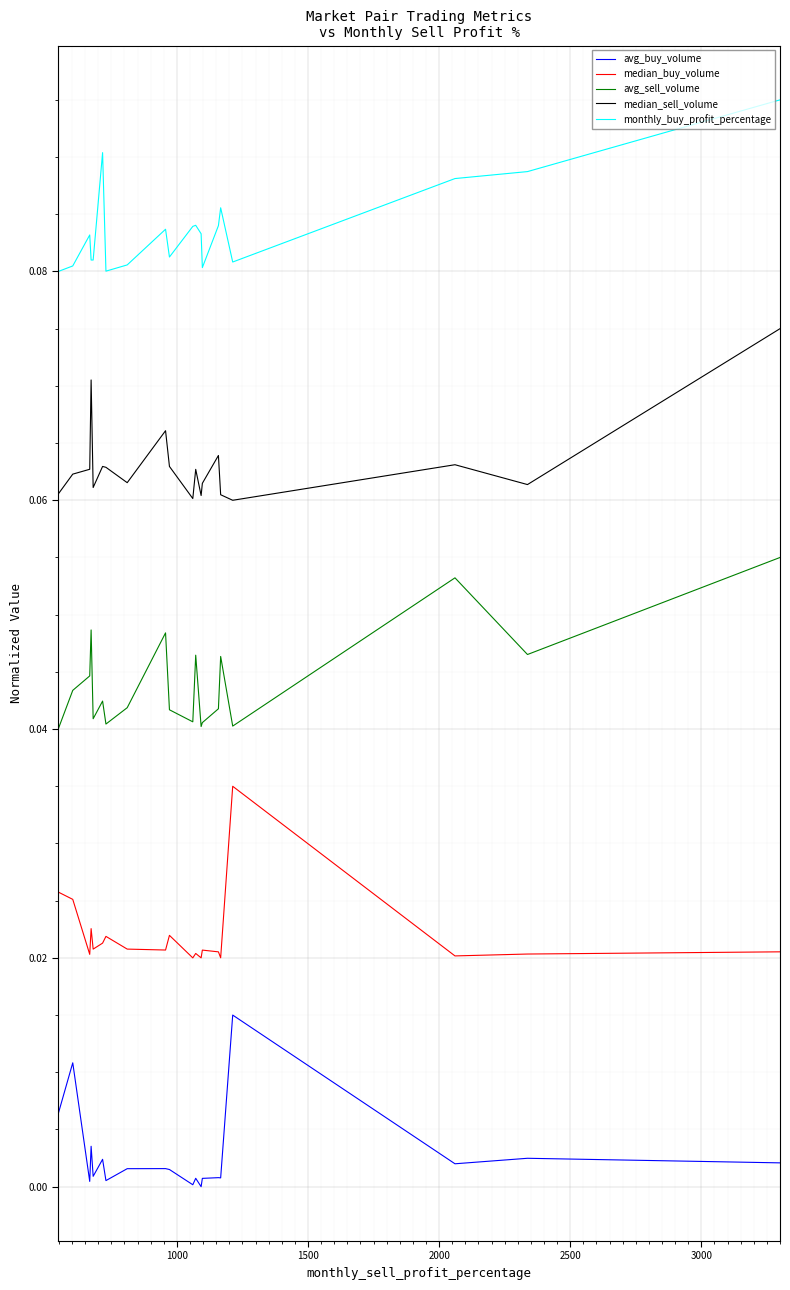

List the series in order of their peak value, highest first.

monthly_buy_profit_percentage, median_sell_volume, avg_sell_volume, median_buy_volume, avg_buy_volume